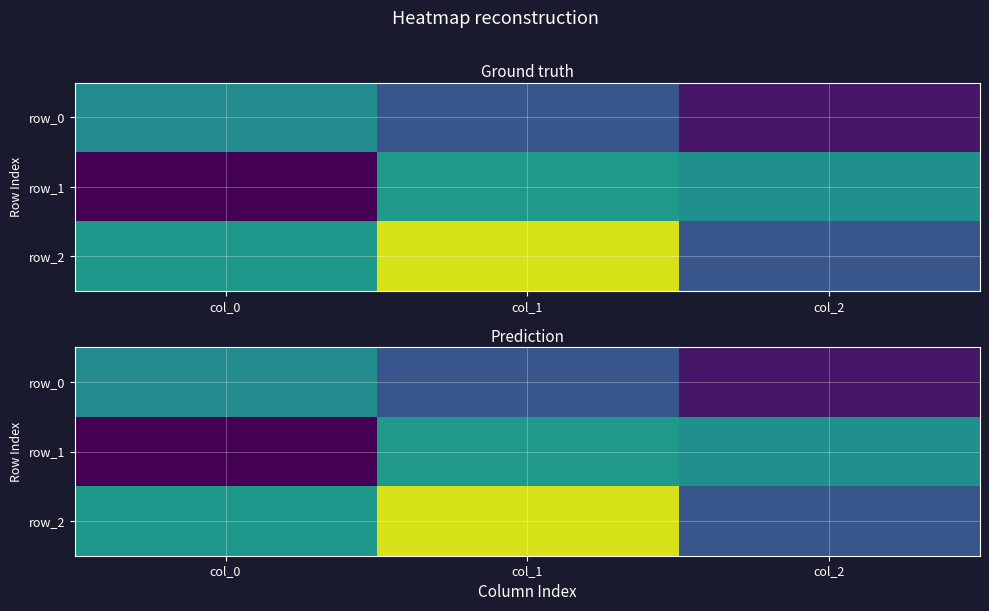

At which label does row_2 reach its minimum?

col_2